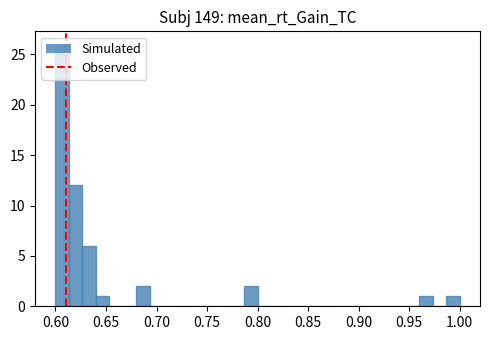

Around what value on the x-axis is the tallest bar? Give the approximate position of its centre, as read against the axis.

0.605